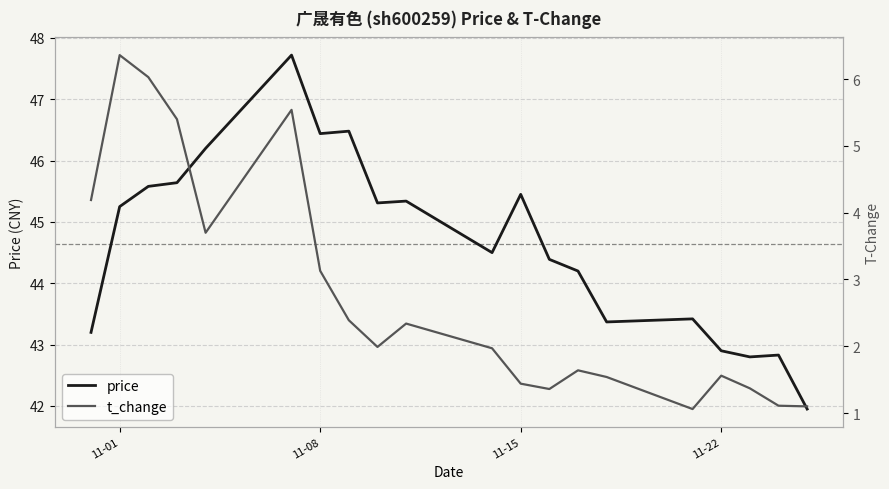

What is the smallest value displayed?

1.1